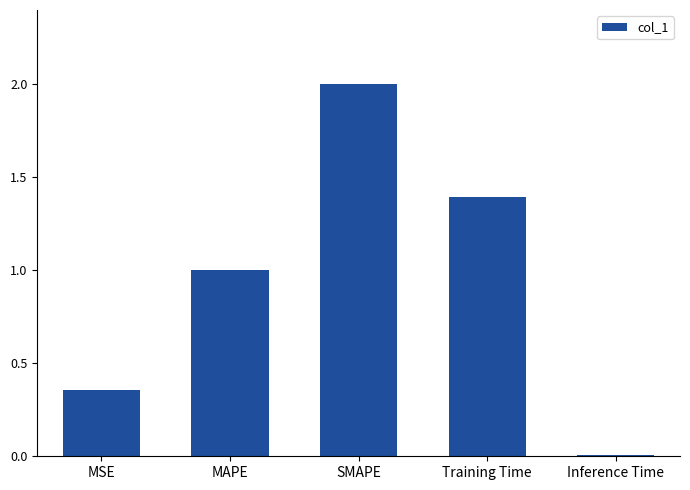

Which has a higher value, MAPE or Training Time?

Training Time